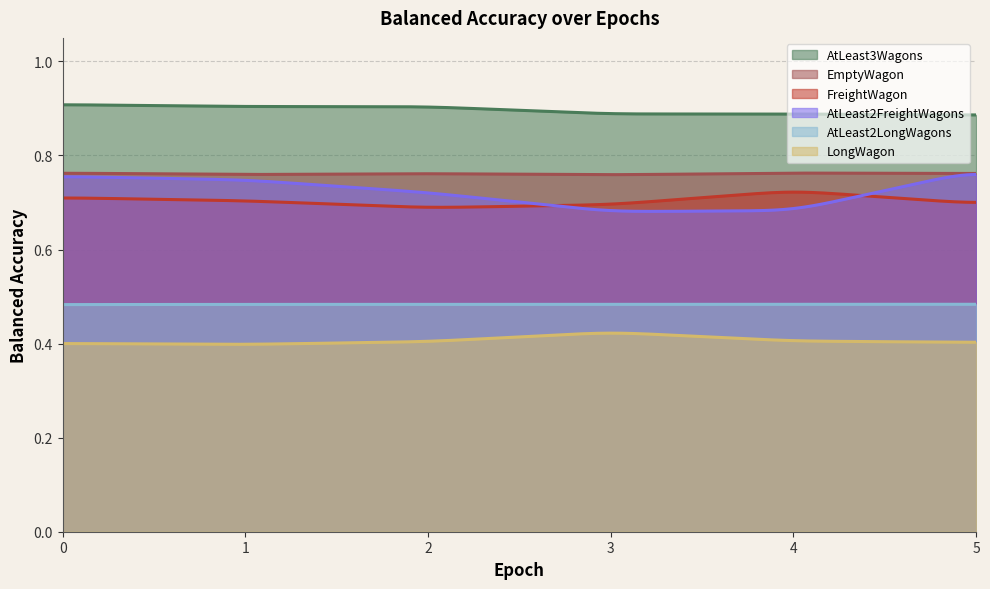

Reading left to right, extract all data points from this chart.

AtLeast2FreightWagons: 0.8	0.7	0.7	0.7	0.7	0.8
AtLeast2LongWagons: 0.5	0.5	0.5	0.5	0.5	0.5
AtLeast3Wagons: 0.9	0.9	0.9	0.9	0.9	0.9
EmptyWagon: 0.8	0.8	0.8	0.8	0.8	0.8
FreightWagon: 0.7	0.7	0.7	0.7	0.7	0.7
LongWagon: 0.4	0.4	0.4	0.4	0.4	0.4